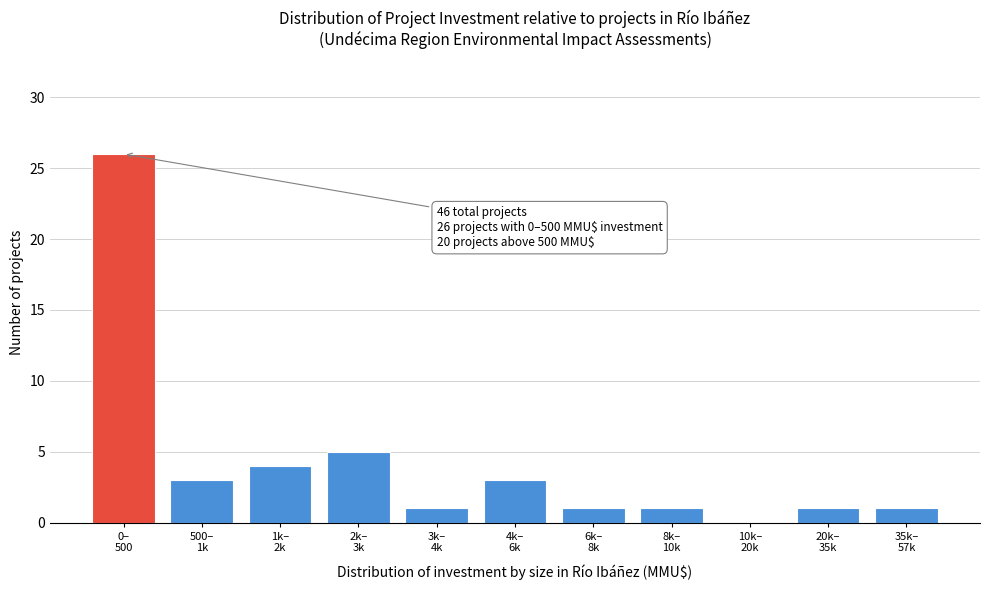

What is the sum of all values?

46